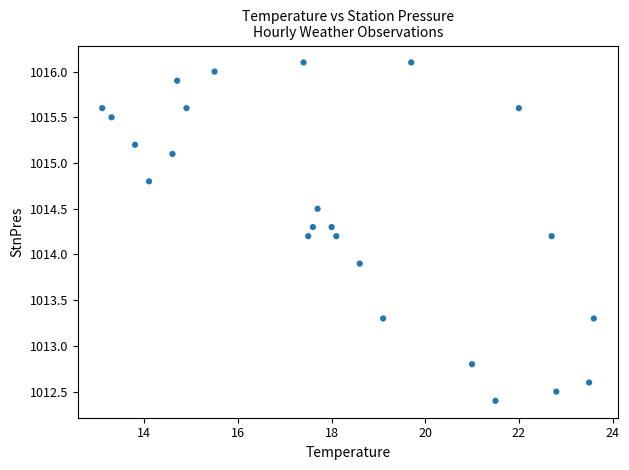

What is the range of Y values (max minus min)?

3.7